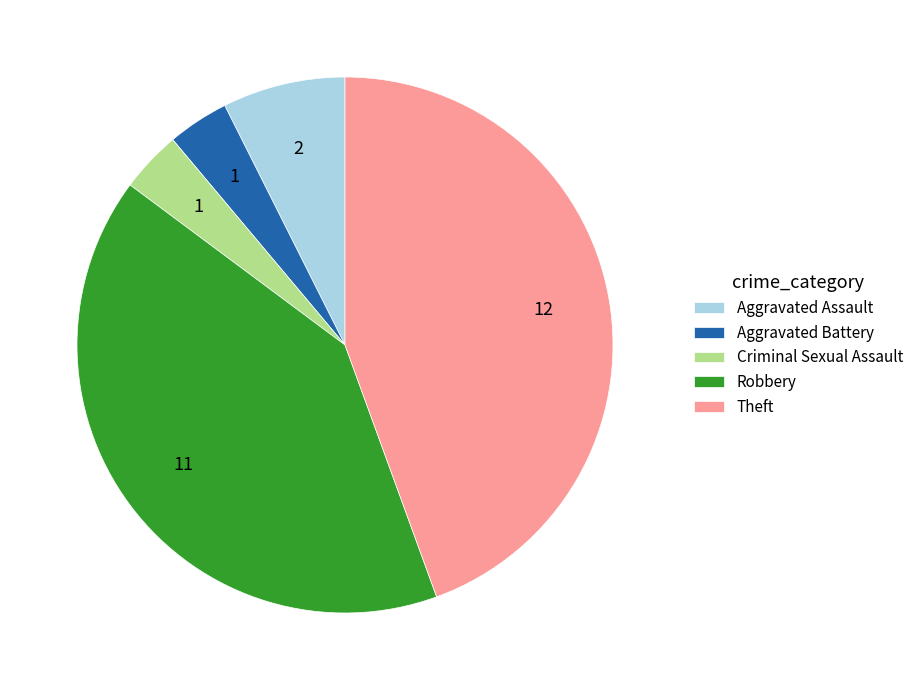

Between Robbery and Criminal Sexual Assault, which is larger?

Robbery